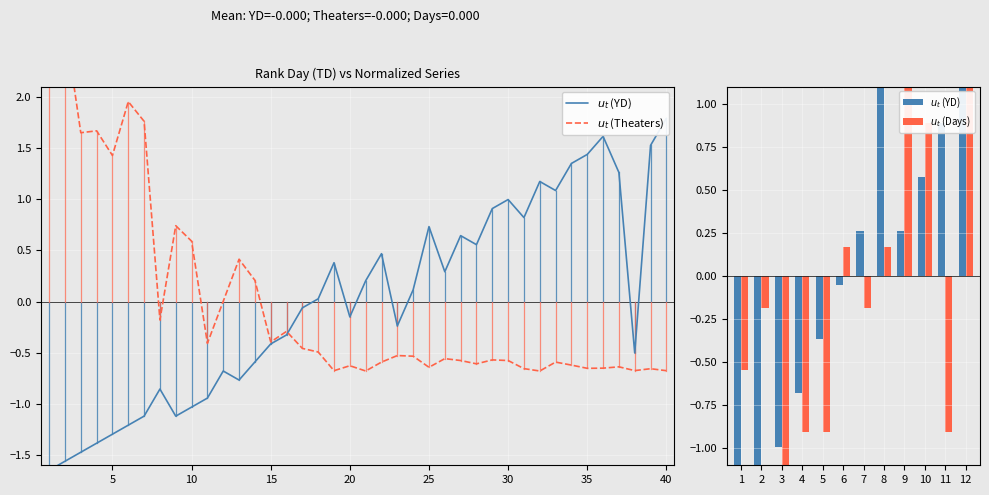

Which label corresponds to the largest value in the chart?

1